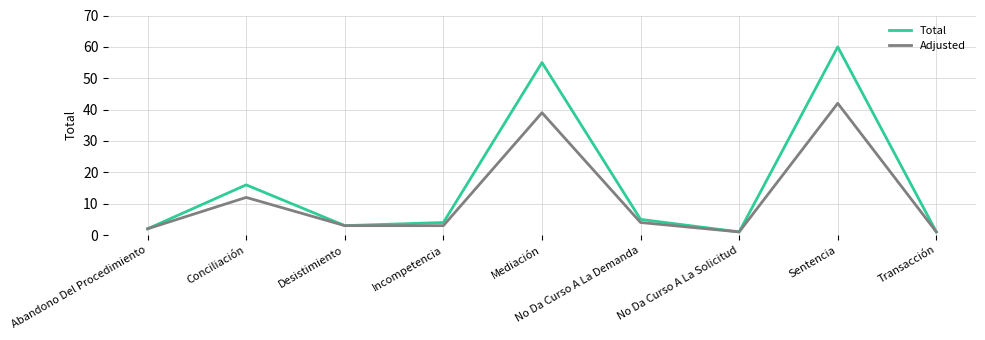

What is the difference between the maximum and minimum values in the Total series?

59